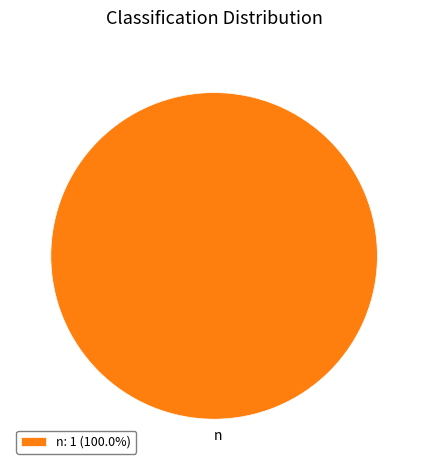

Is there a majority slice in this chart?

Yes